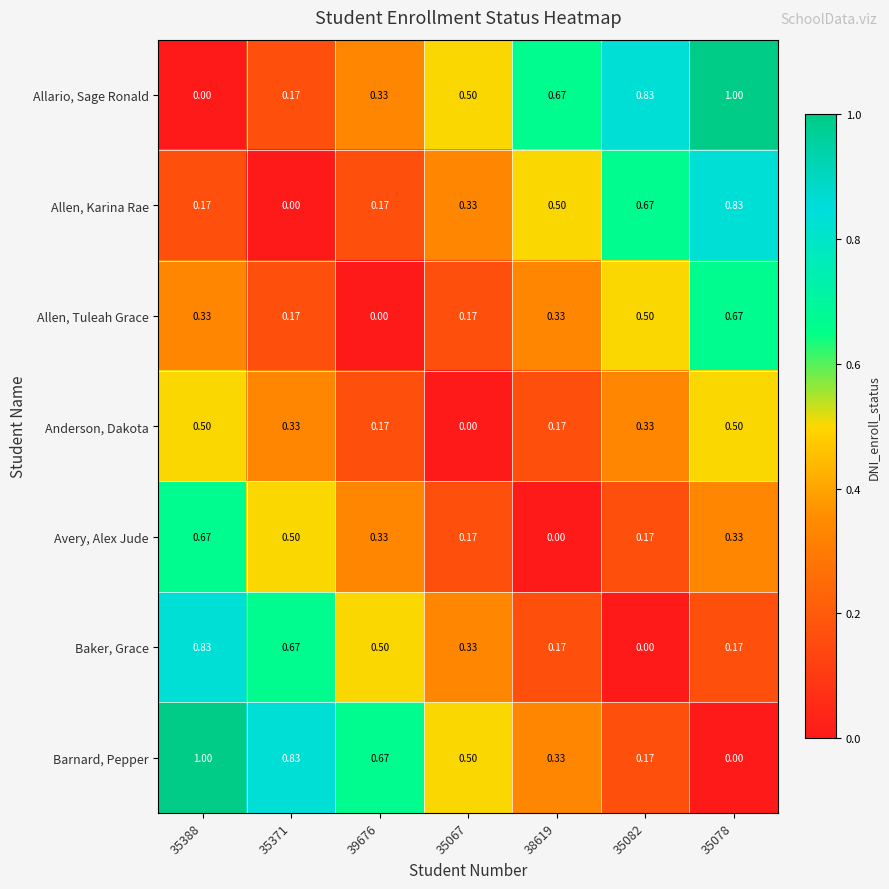

What is the spread (max minus min) of values at 38619?

0.7